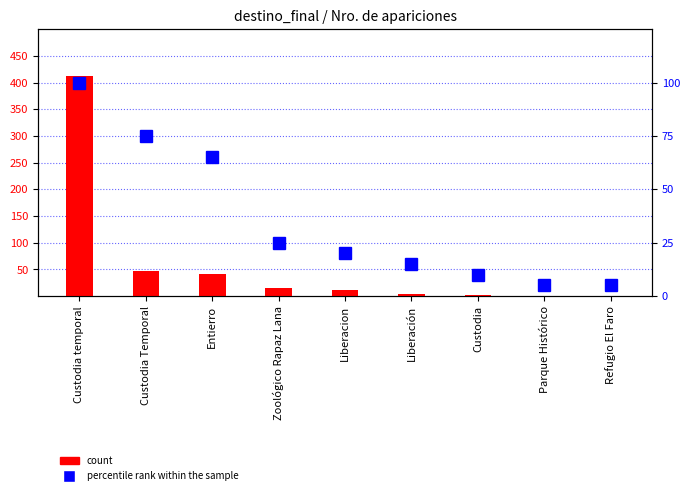

What is the sum of all count values?

539